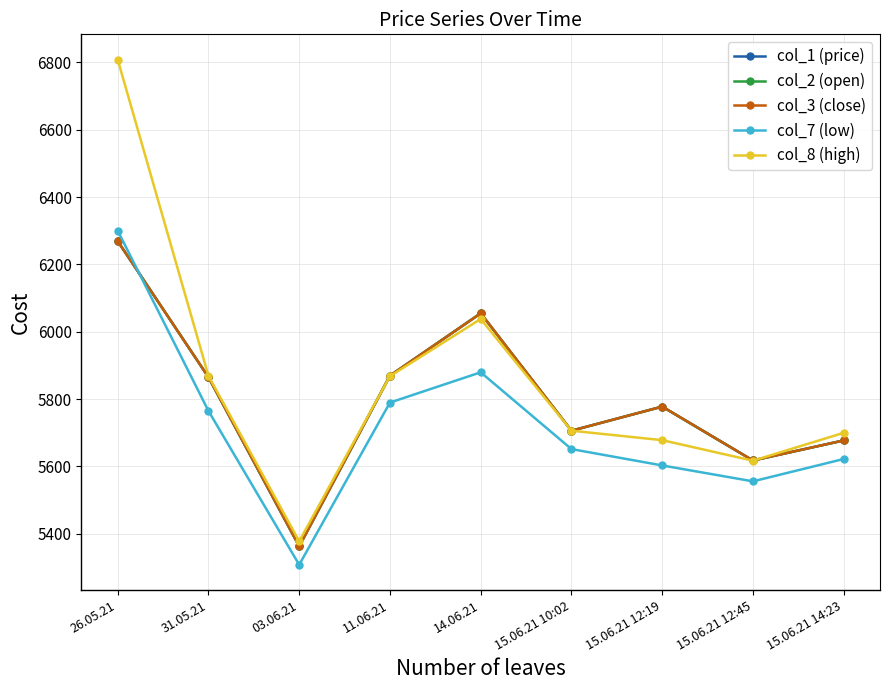

Is this an area chart (filled region under the line)?

No